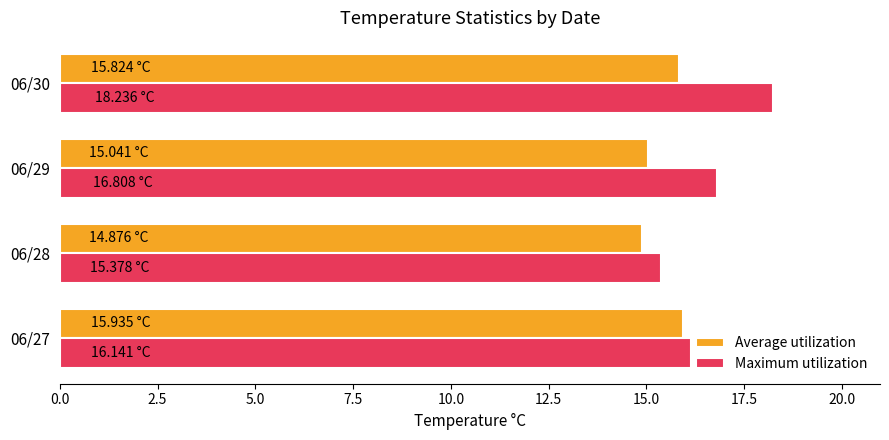

What is the minimum value for Maximum utilization?

15.4